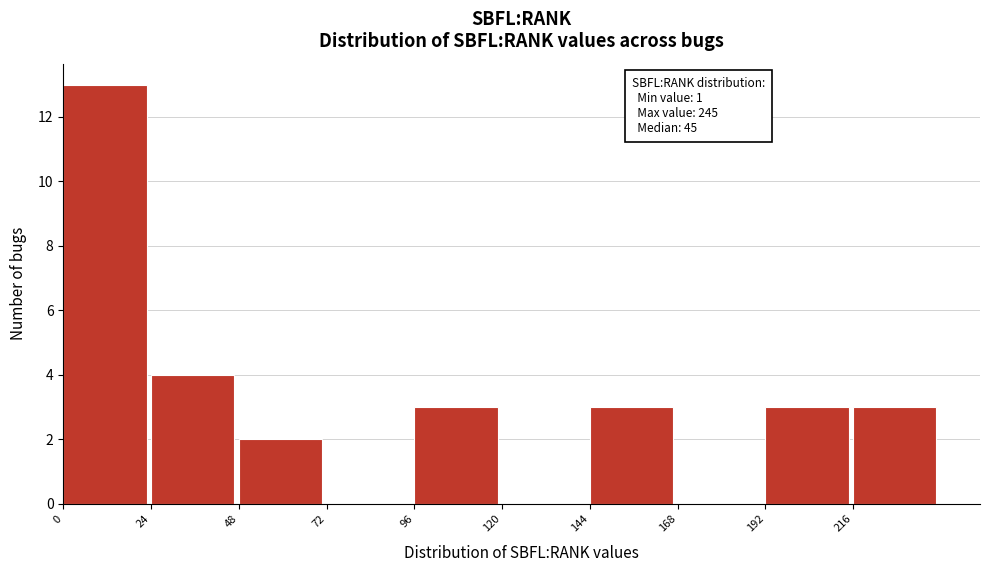

Over which range of the x-axis is the bar tallest?

0 to 24